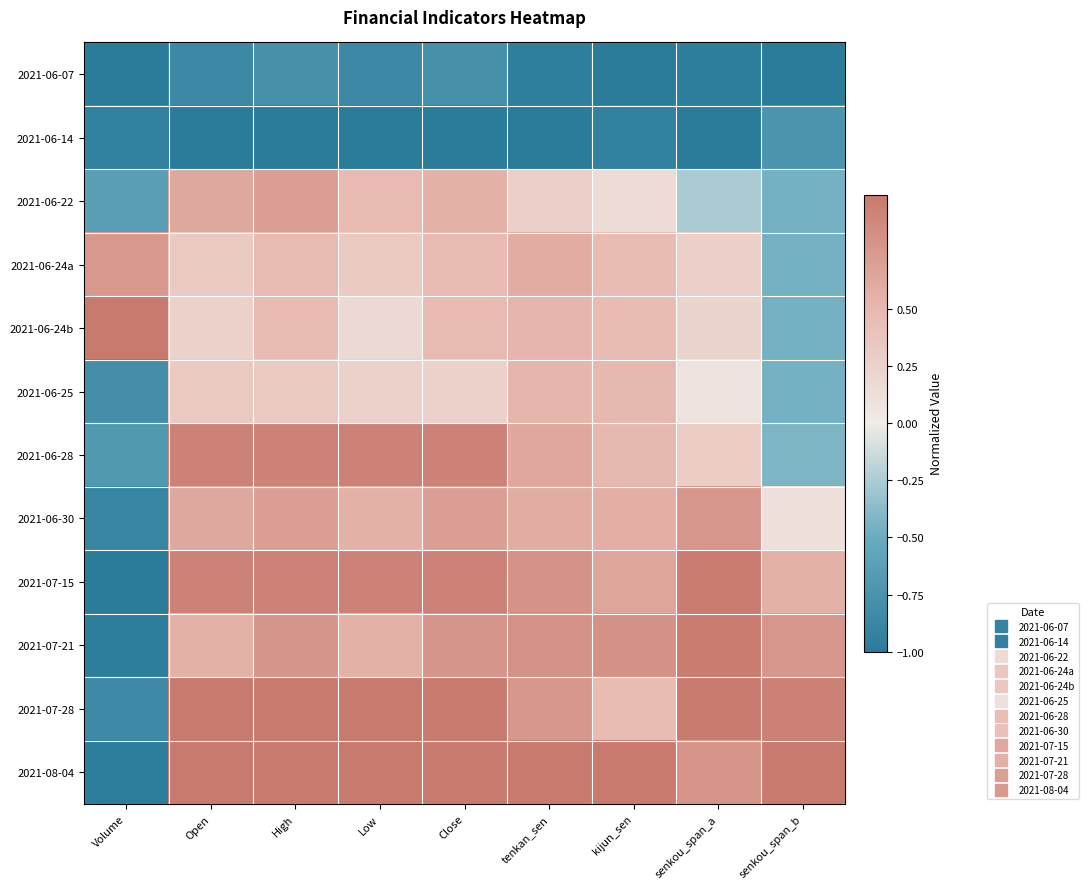

Rank the series at kijun_sen from lowest to highest value.

2021-06-07, 2021-06-14, 2021-06-22, 2021-06-24a, 2021-06-24b, 2021-07-28, 2021-06-25, 2021-06-28, 2021-06-30, 2021-07-15, 2021-07-21, 2021-08-04